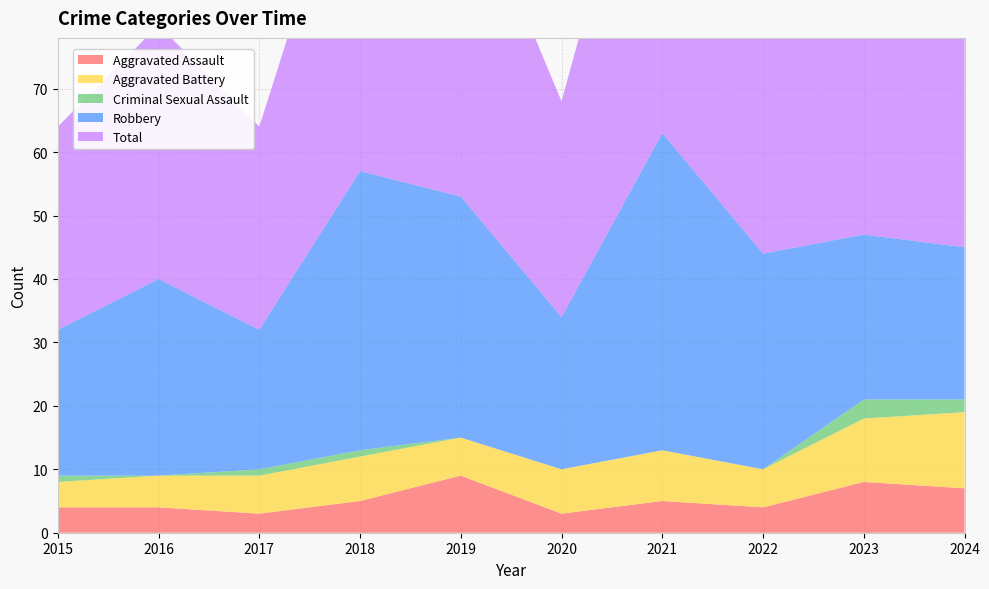

Reading left to right, transcribe all the data shown in this chart.

Aggravated Assault: 4	4	3	5	9	3	5	4	8	7
Aggravated Battery: 4	5	6	7	6	7	8	6	10	12
Criminal Sexual Assault: 1	0	1	1	0	0	0	0	3	2
Robbery: 23	31	22	44	38	24	50	34	26	24
Total: 32	40	32	57	53	34	63	44	47	46